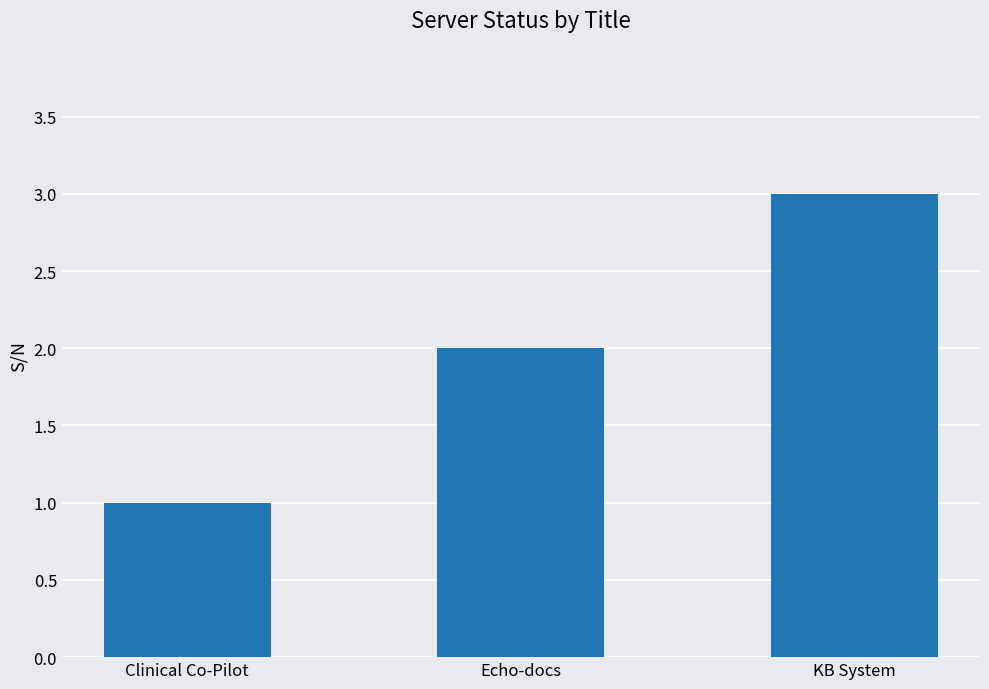

What is the ratio of the value at KB System to the value at Echo-docs?

1.5